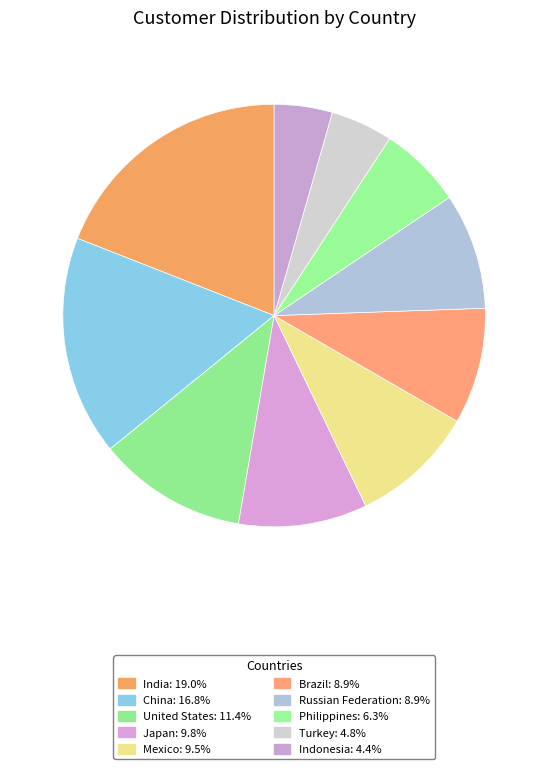

To the nearest percent, what is the combined percentage of Russian Federation and Mexico?

18%